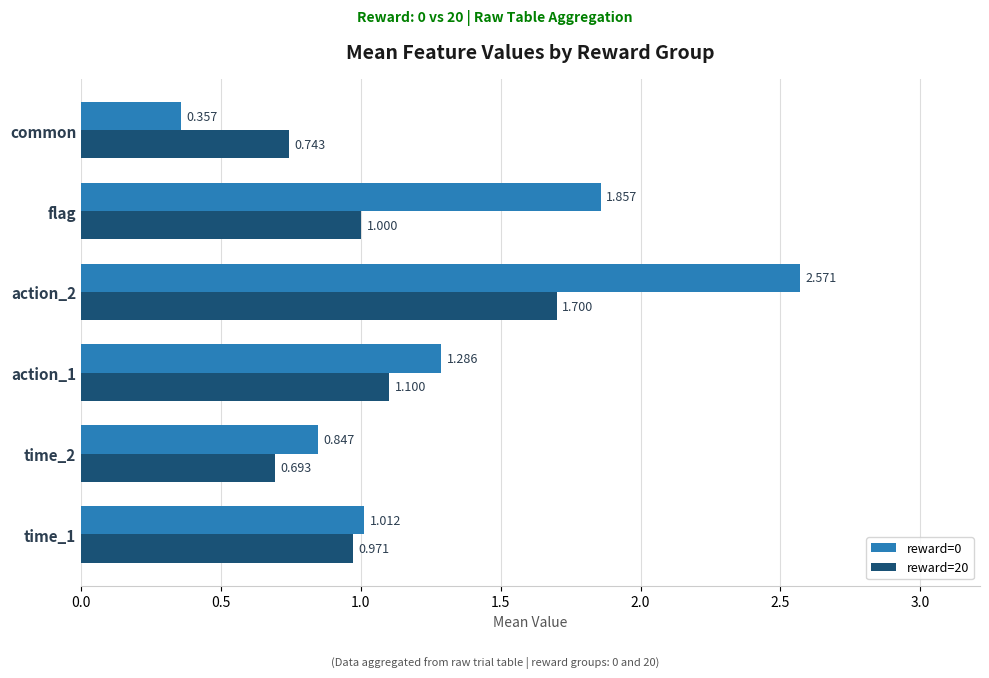

Is the value of reward=0 at action_1 greater than the value of reward=20 at flag?

Yes